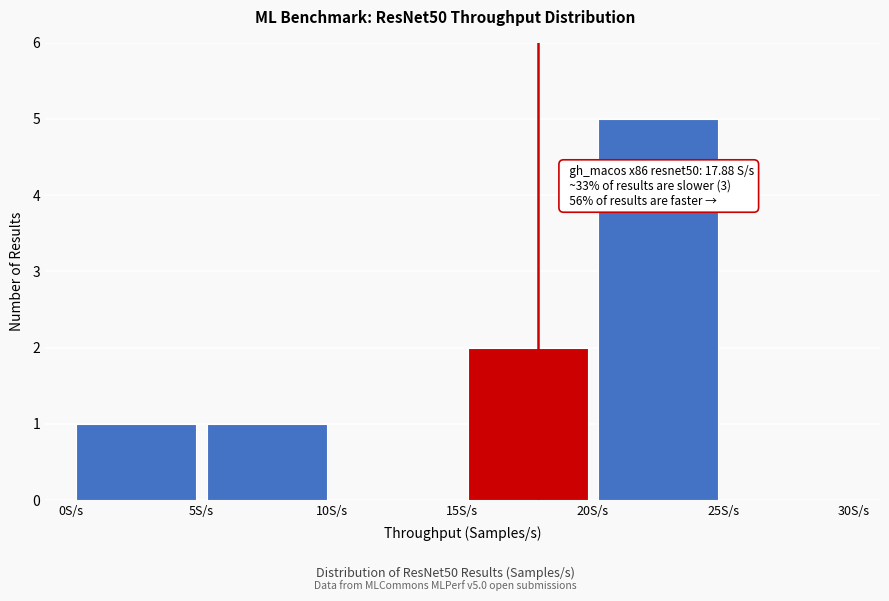

Which range on the x-axis has the tallest bar?

20 to 25